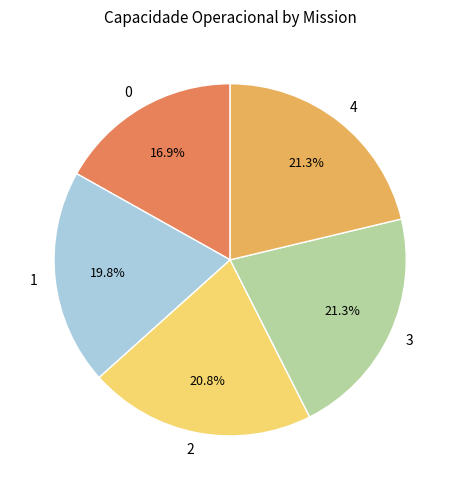

Count the number of slices in the pie.

5